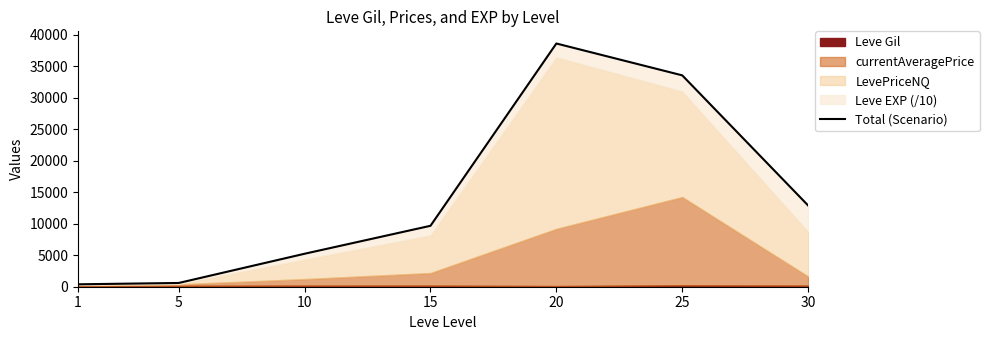

Read the value at 20.

38577.0